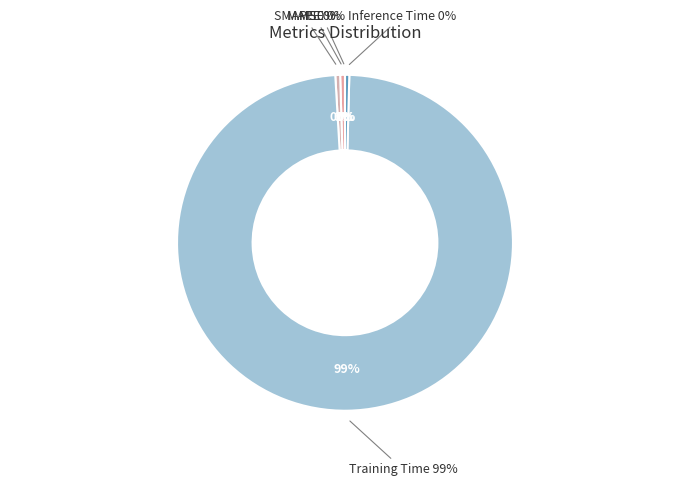

The MAPE slice represents 1% of the pie. True or false?

False